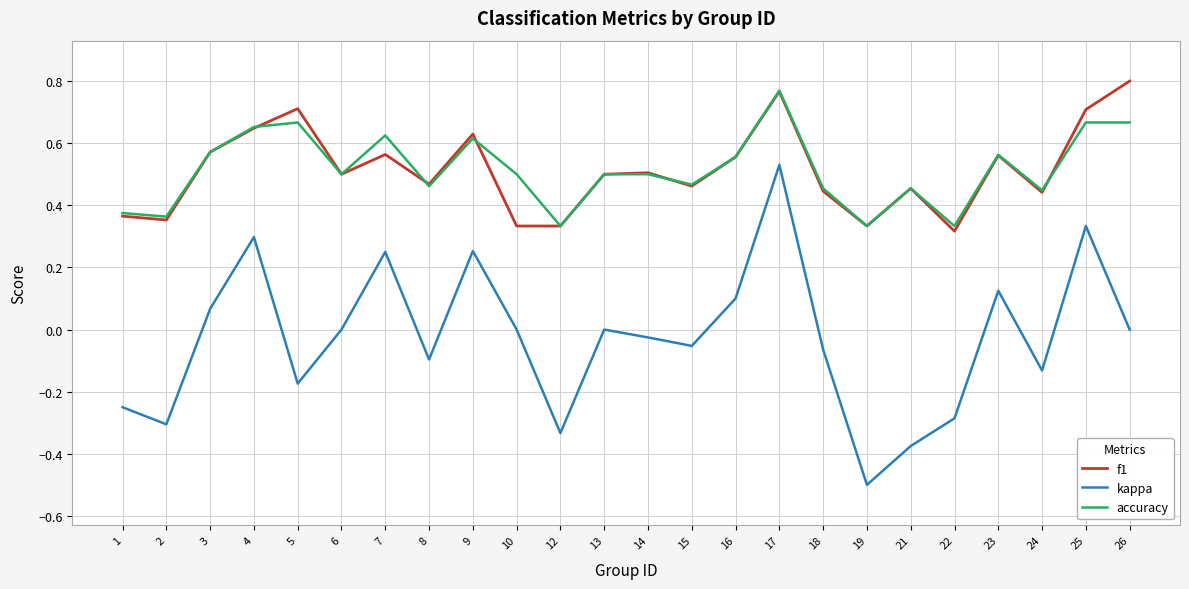

Is the value of kappa at 22 greater than the value of accuracy at 2?

No